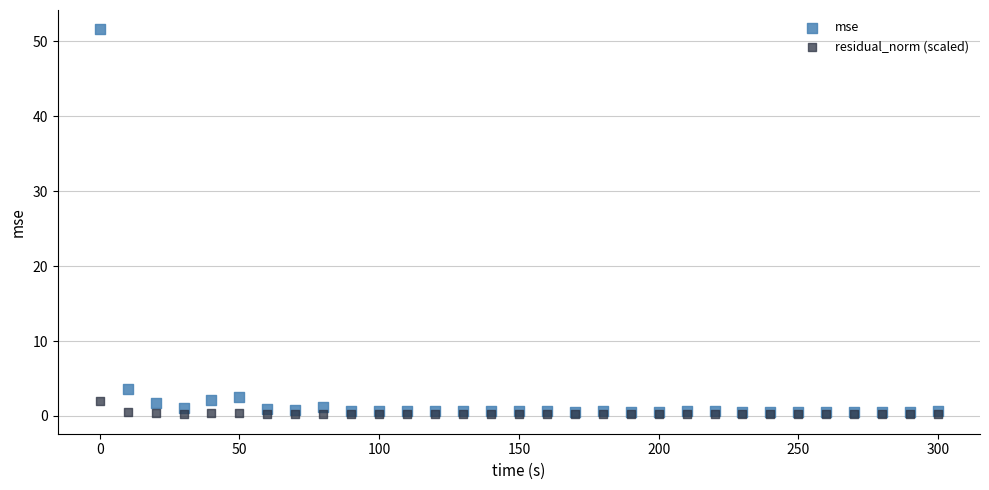

Across all series, what Y value is closest to 25?

3.6